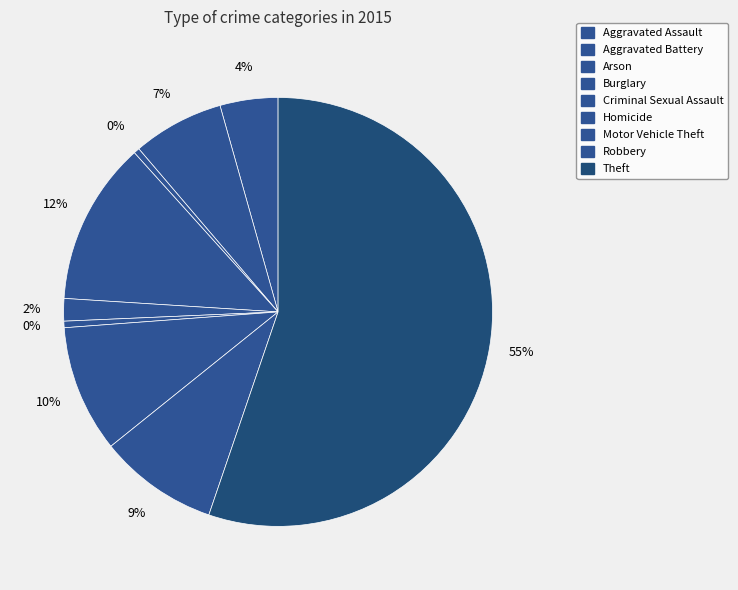

Rank the categories by value from lowest to highest.

Arson, Homicide, Criminal Sexual Assault, Aggravated Assault, Aggravated Battery, Robbery, Motor Vehicle Theft, Burglary, Theft